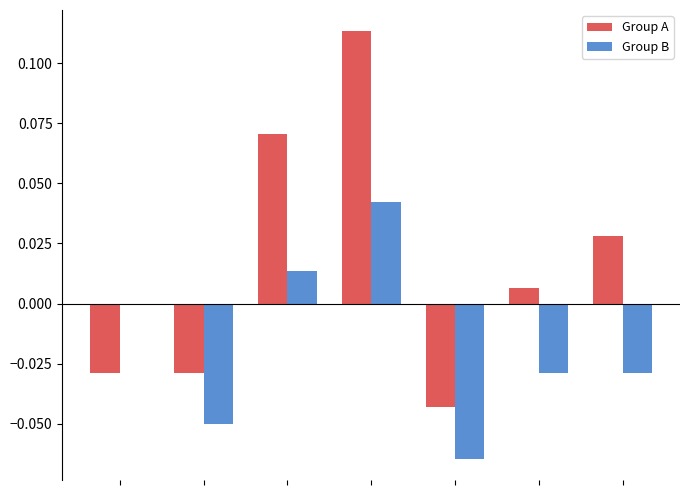

How many categories are shown in the chart?

7